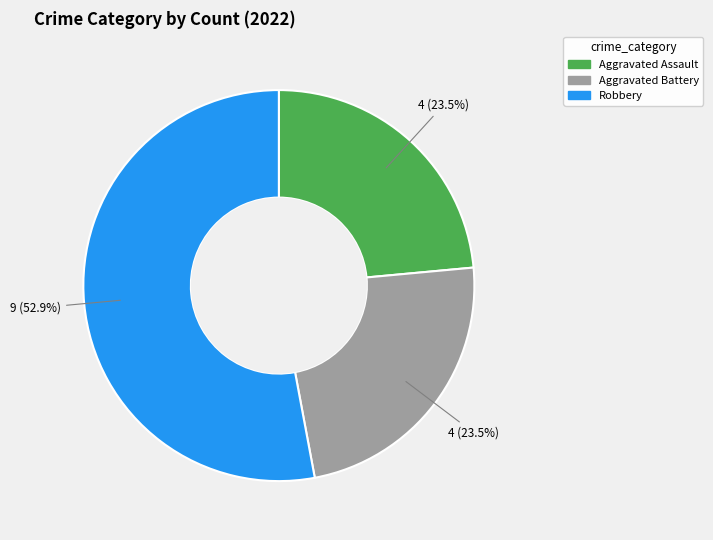

Do Aggravated Assault and Aggravated Battery together represent more than half of the pie?

No